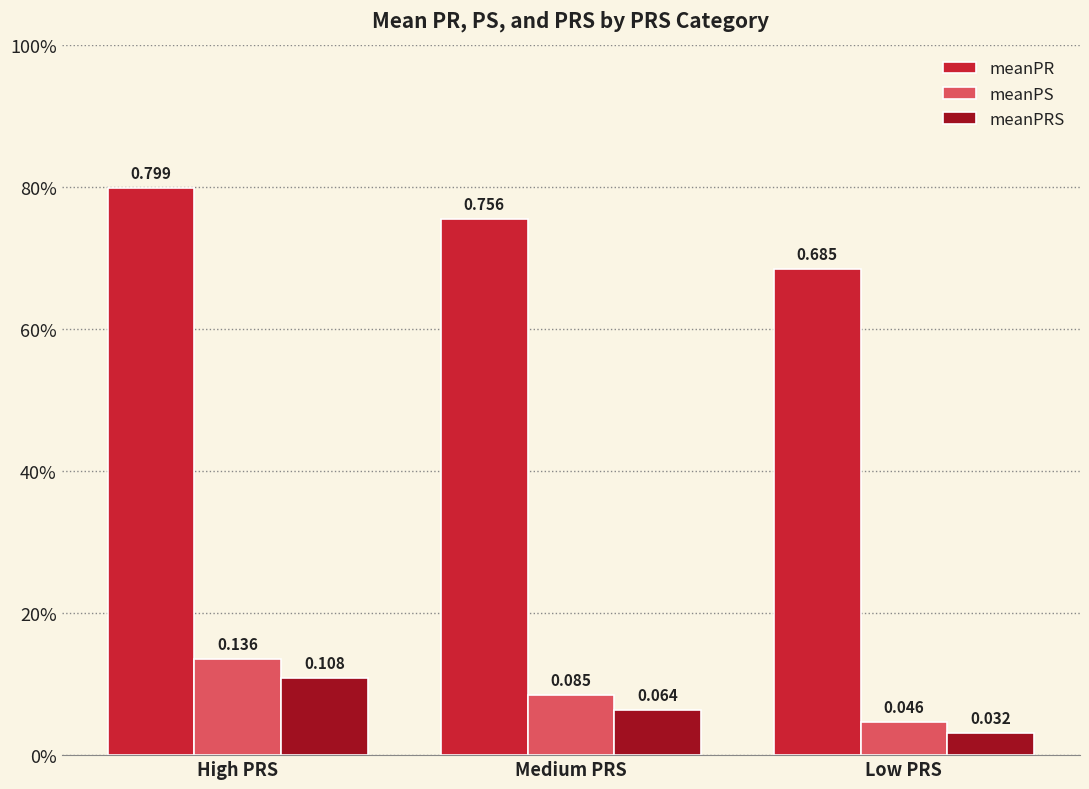

At which category does the chart reach its peak across all series?

High PRS